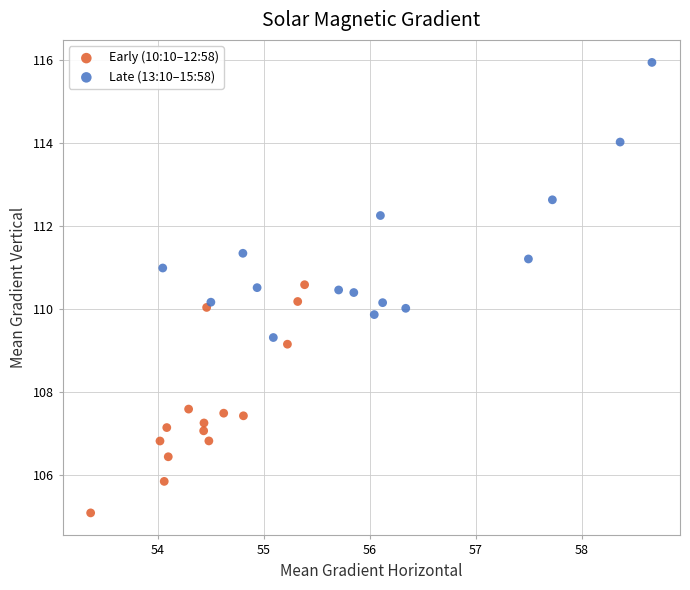

Which series reaches the minimum Y coordinate?

Early (10:10–12:58)